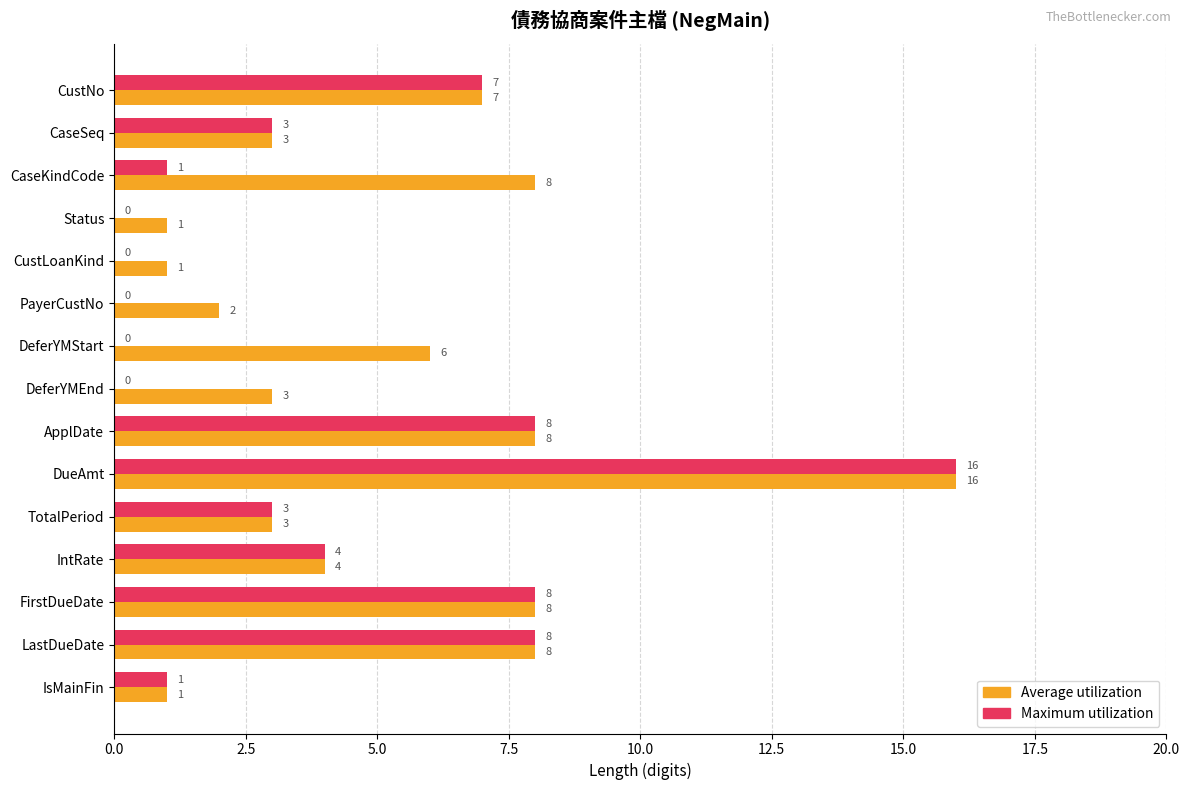

Is it true that Maximum utilization equals 3 at LastDueDate?

False